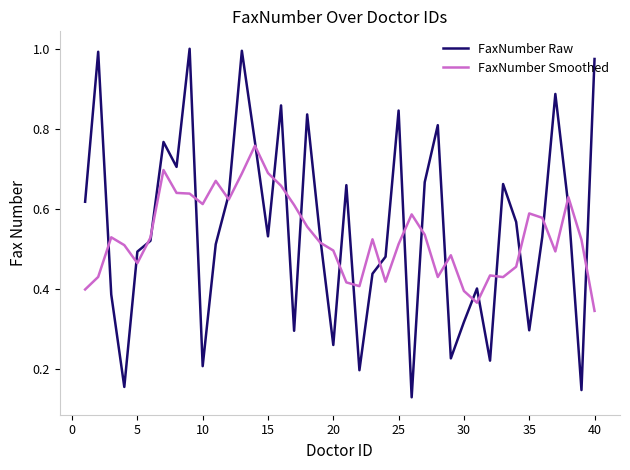

List the series in order of their peak value, highest first.

FaxNumber Raw, FaxNumber Smoothed